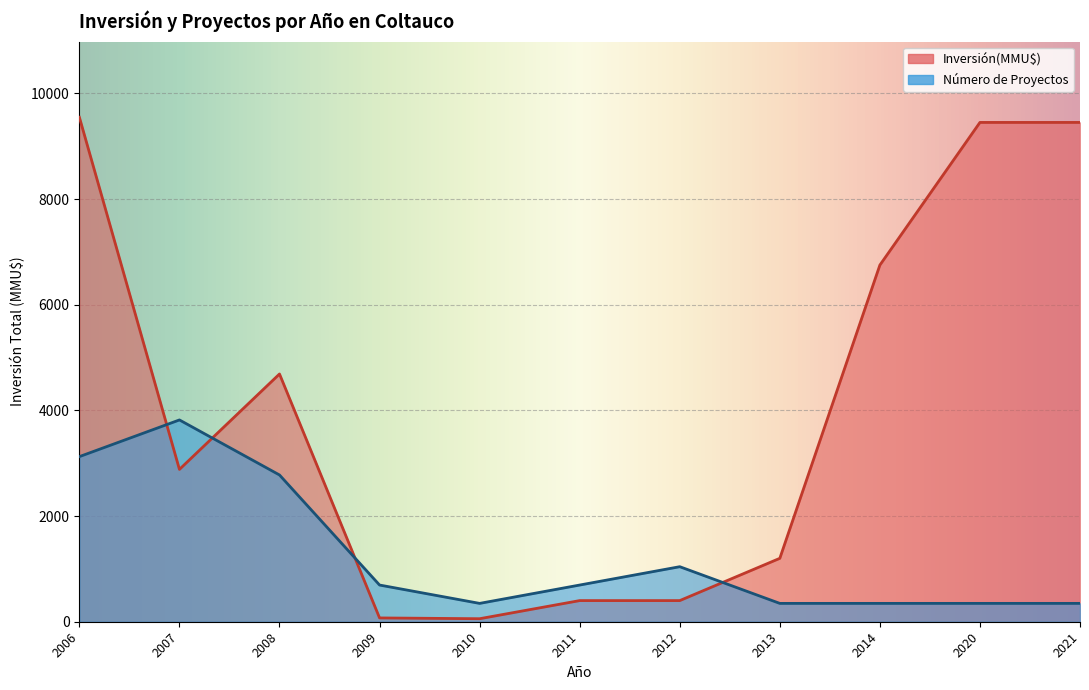

List the series in order of their overall mean, lowest first.

Count, Inversión(MMU$)